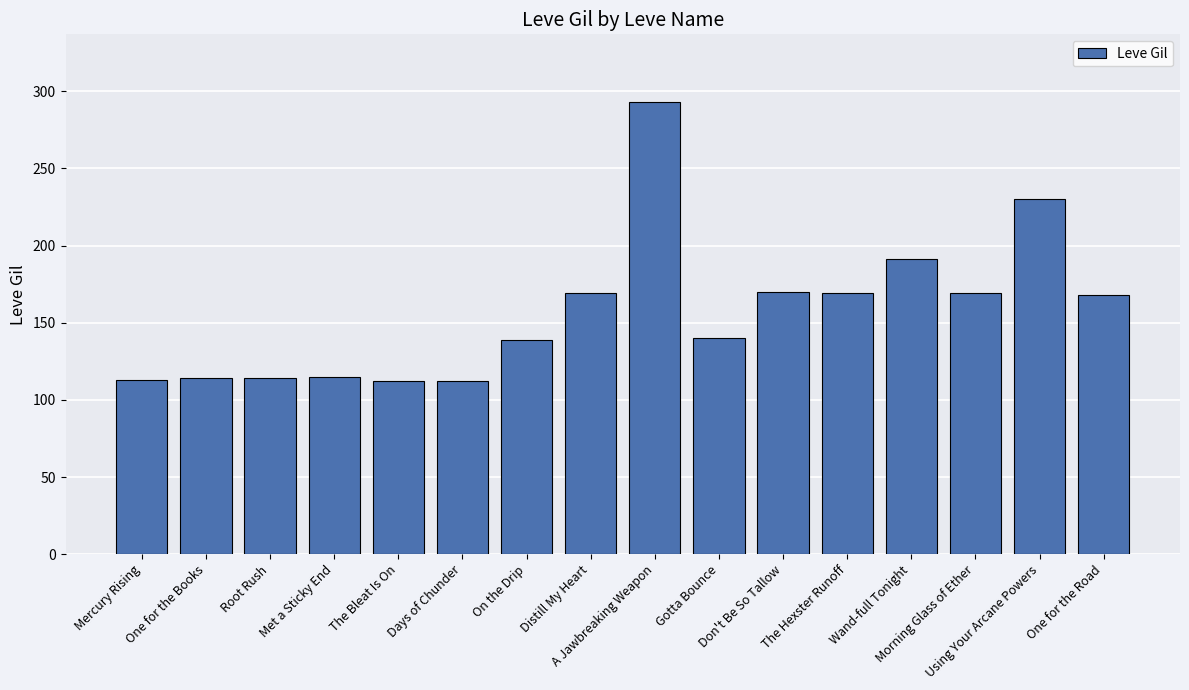

True or false: the data shows 78 at Root Rush.

False